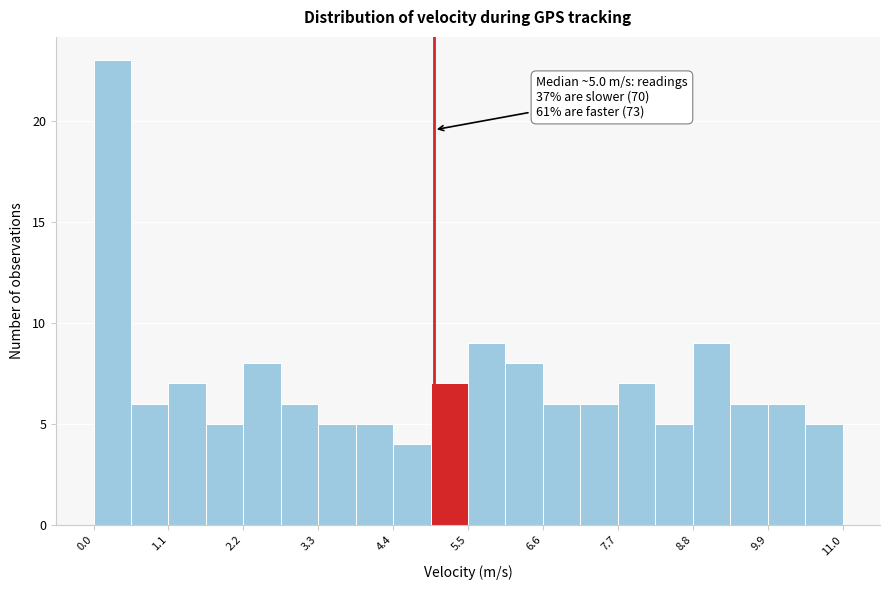

Read against the x-axis, roughly where is the centre of the tallest bar?

0.2